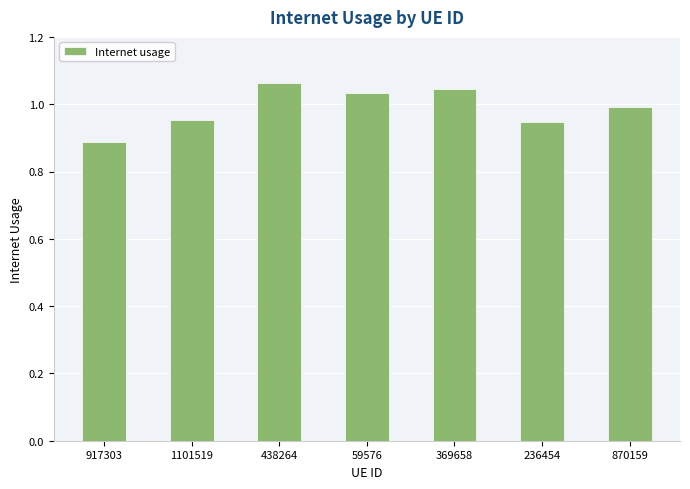

What is the sum of the values at 369658 and 917303?

1.9